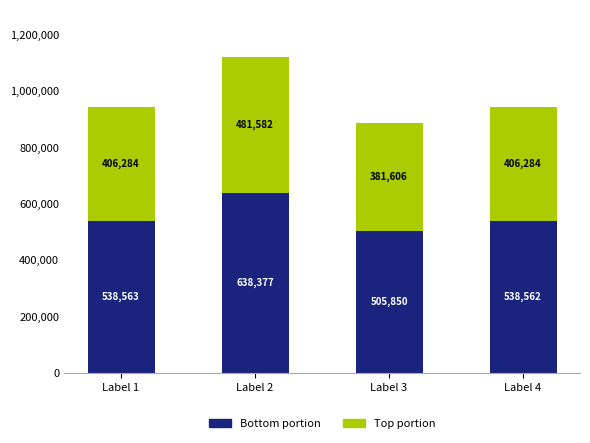

List the labels in order of Bottom portion value, smallest first.

Label 3, Label 4, Label 1, Label 2